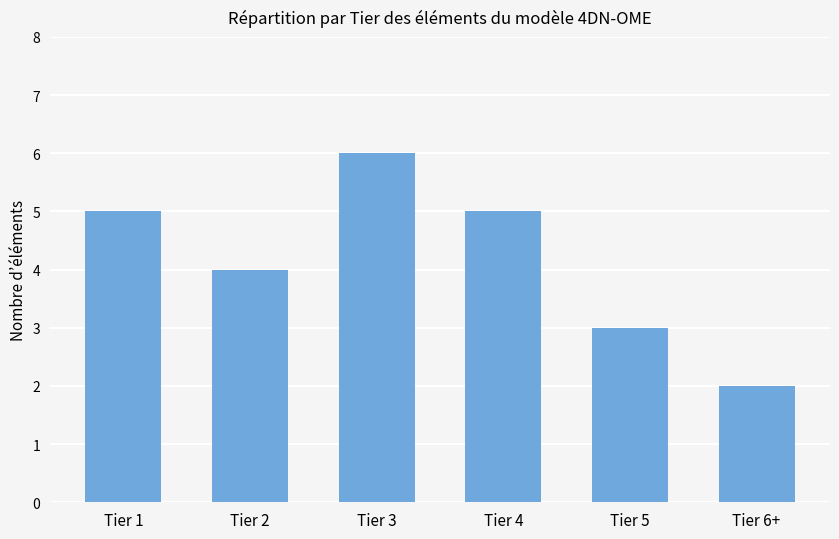

What is the maximum value shown in the chart?

6